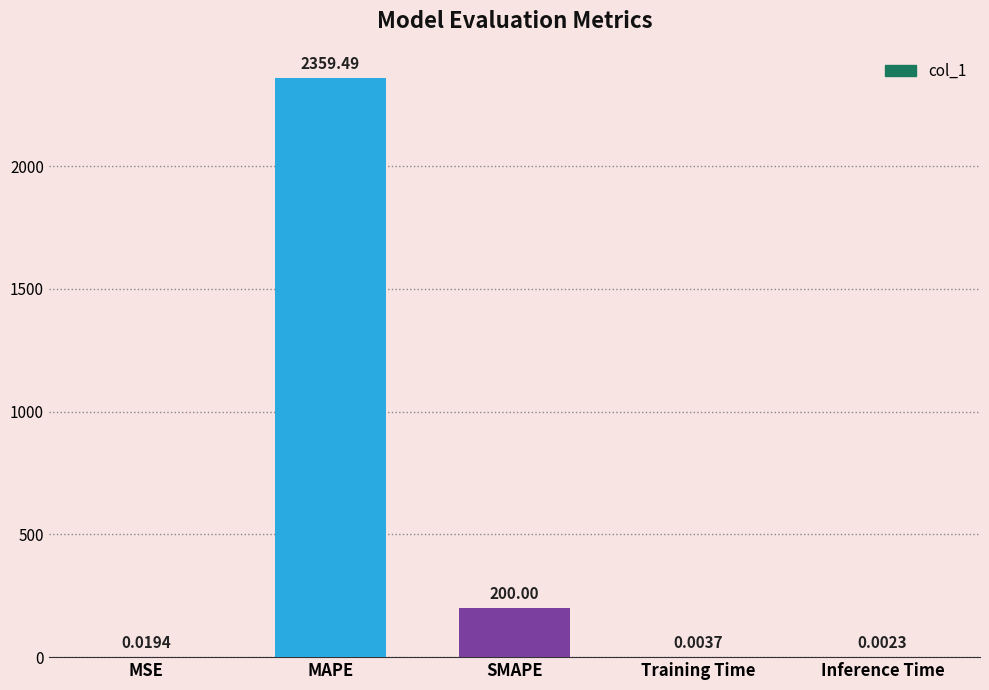

What is the change in value from SMAPE to Inference Time?

-200.0